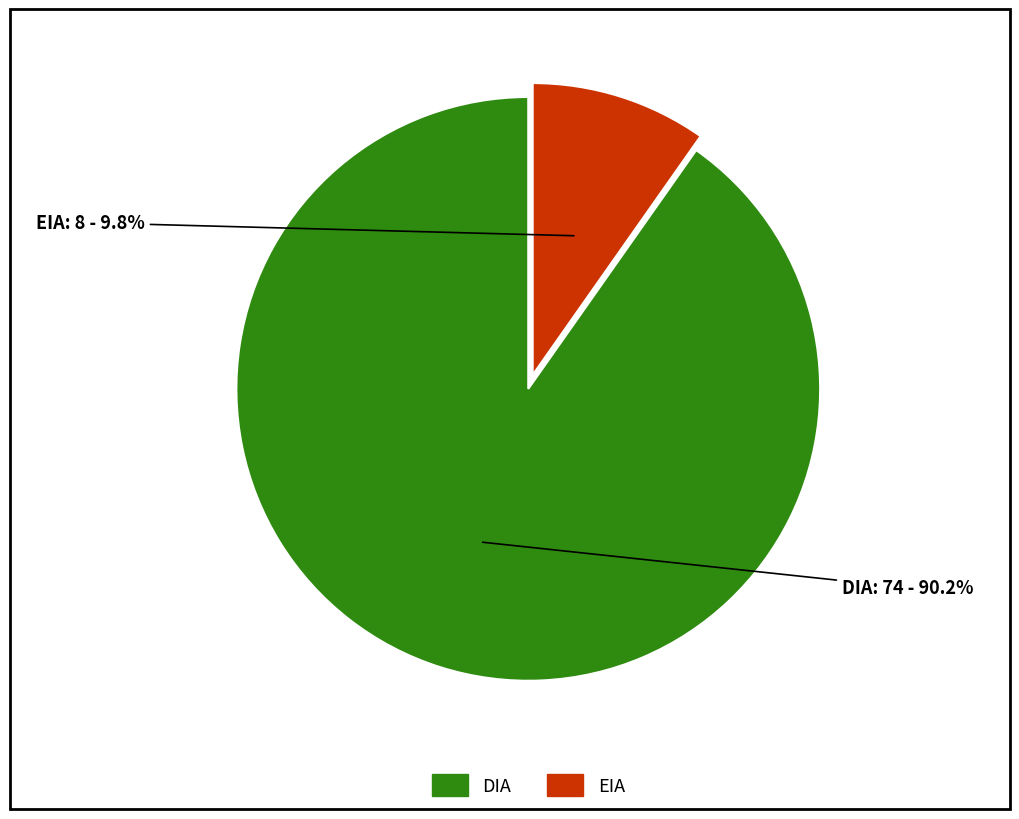

Is it true that DIA is 90% of the pie?

True